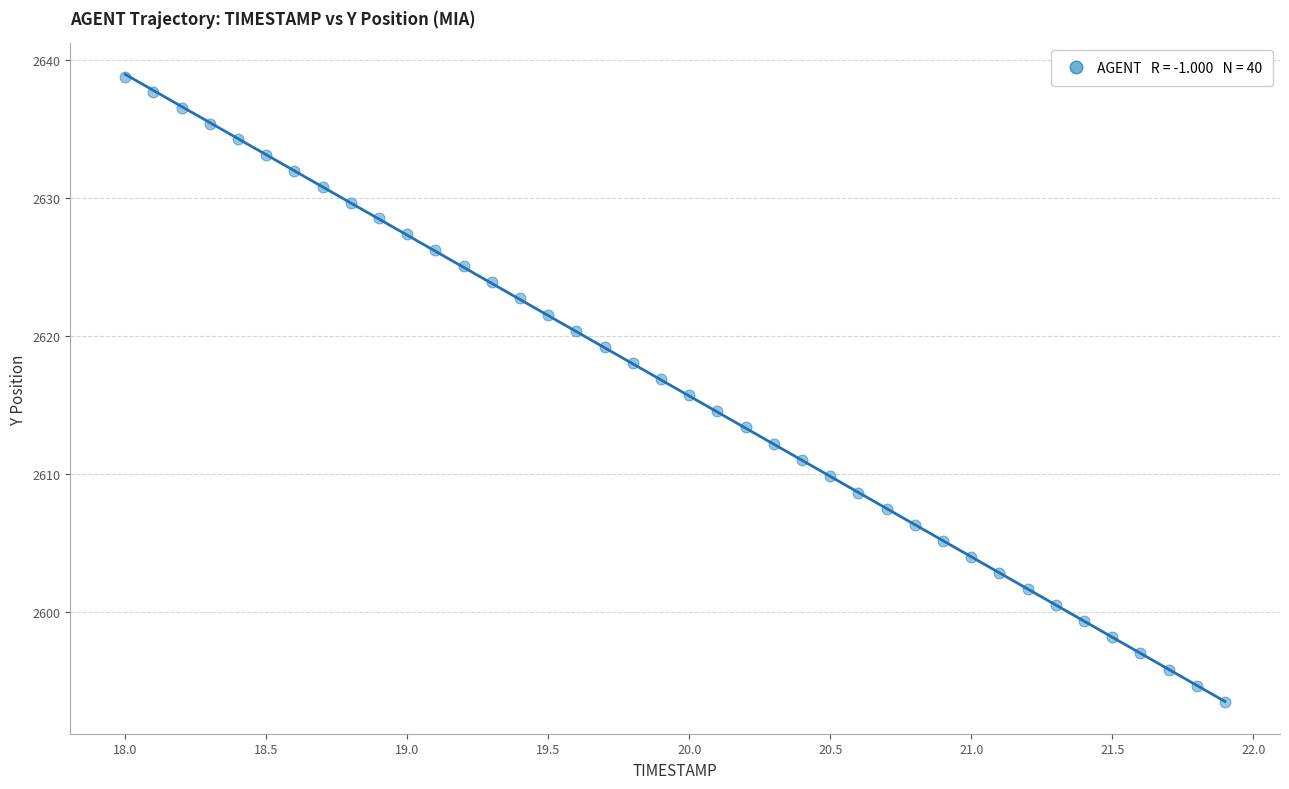

What is the range of X values (max minus min)?

3.9